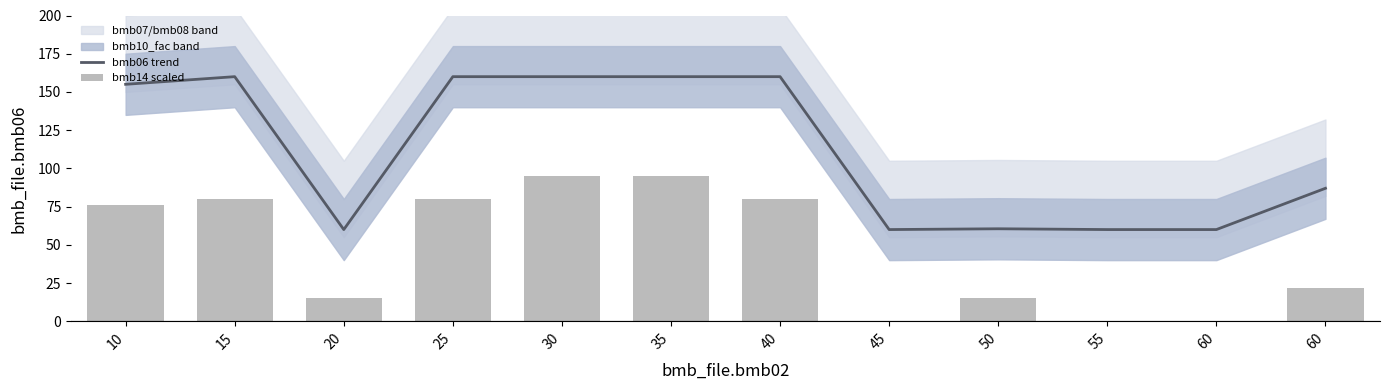

Are the bars grouped side by side (vs. stacked)?

Yes